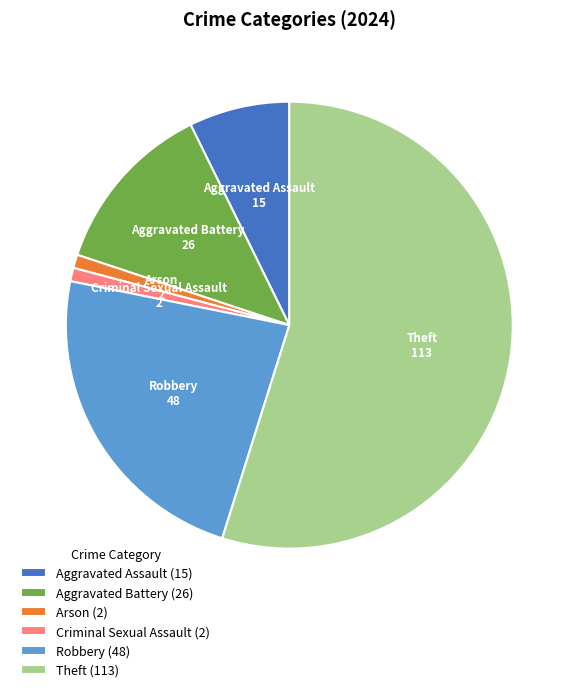

What is the largest slice in the pie chart?

Theft (113)